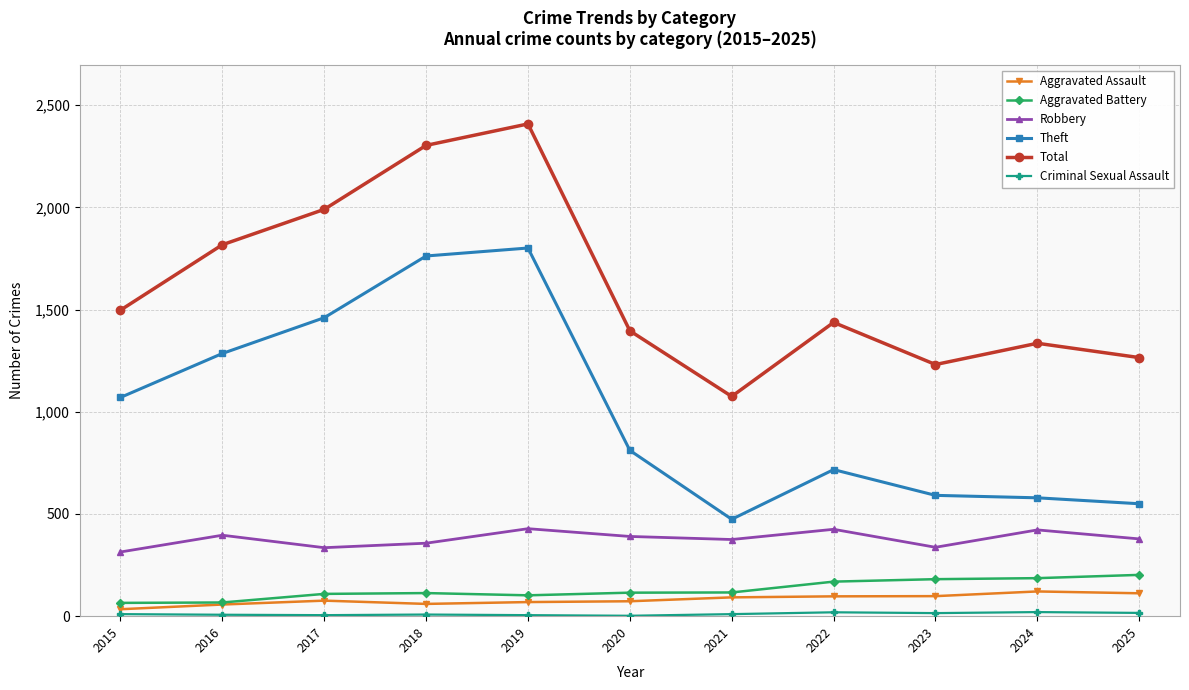

At which category is the sum across all series the highest?

2019